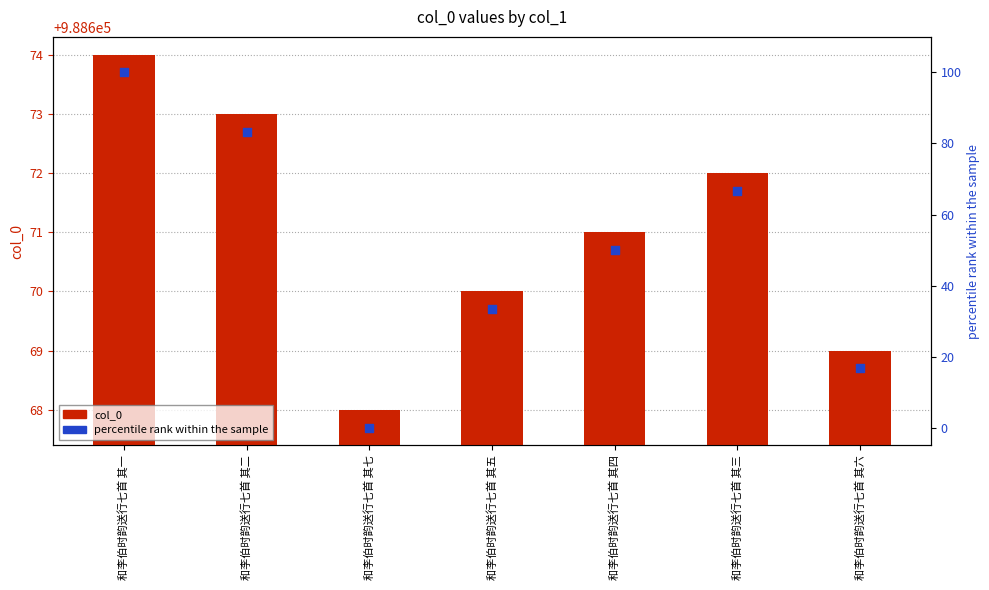

Which series contains the highest Y value?

col_0